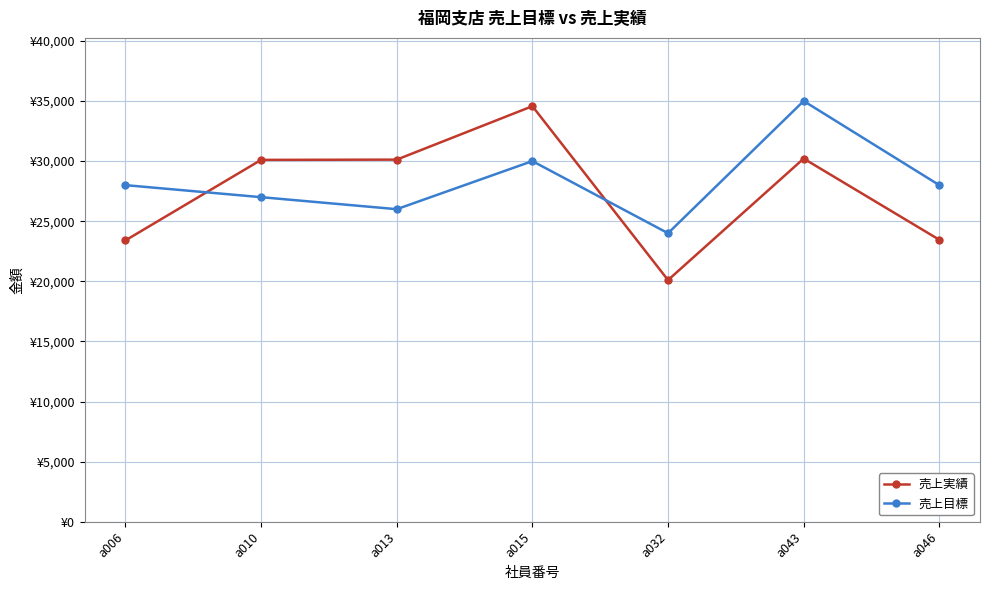

Is this an area chart (filled region under the line)?

No